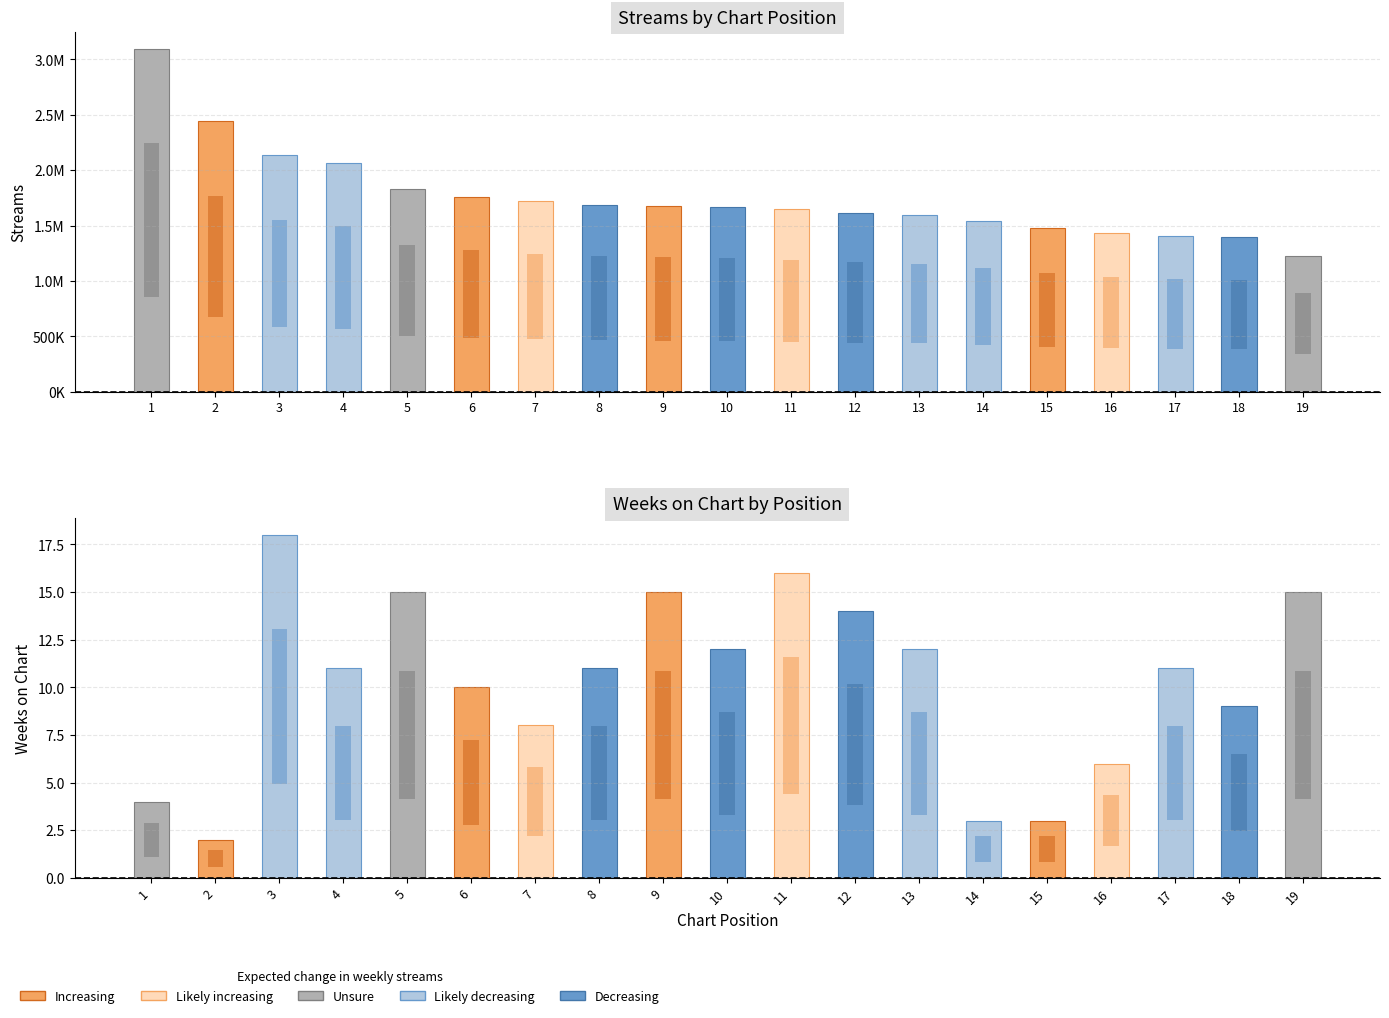

The position_status series shows -2 at 14. True or false?

True